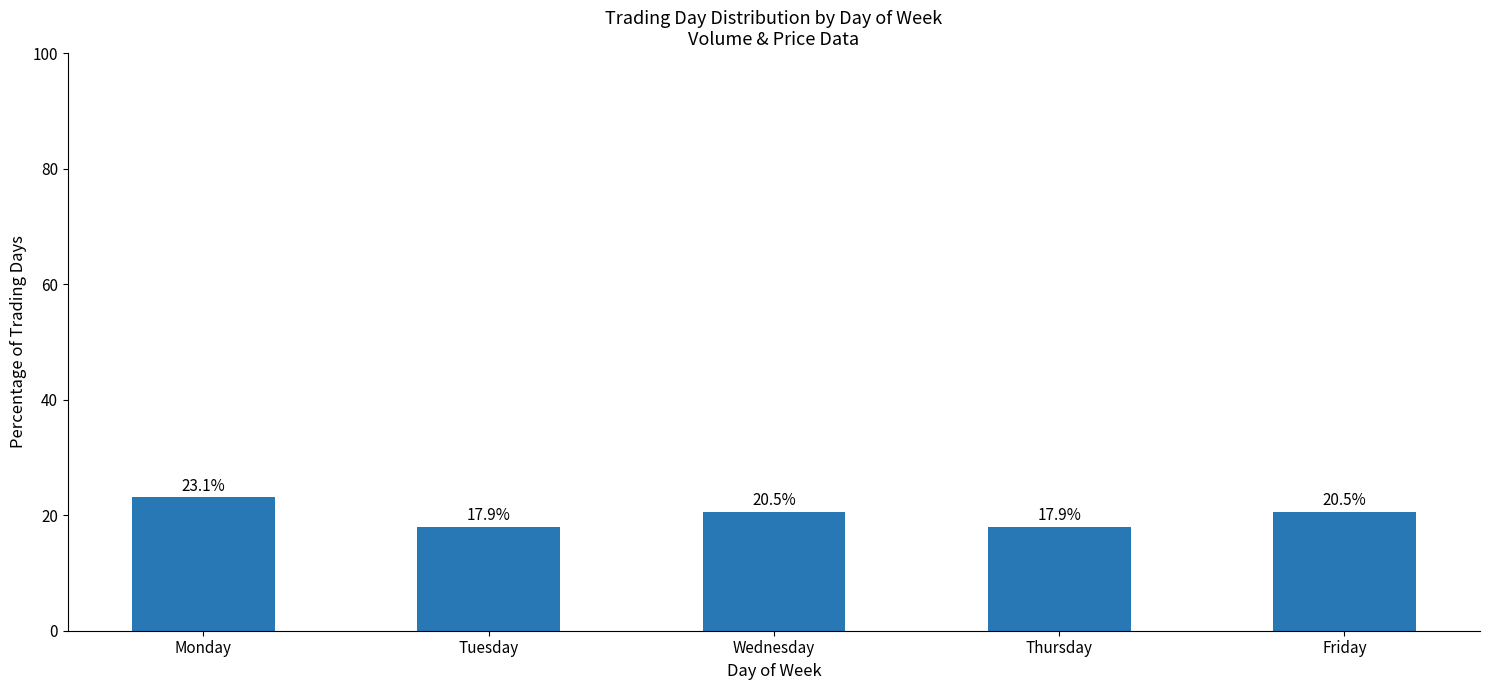

What is the value of the 5th bar from the left?

20.5